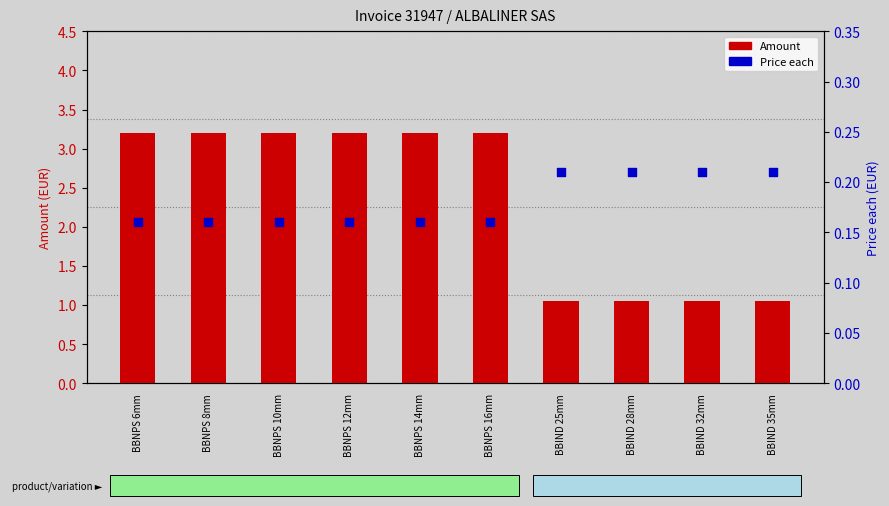

Is the value of Amount at BBNPS 16mm greater than the value of Price each at BBNPS 16mm?

Yes